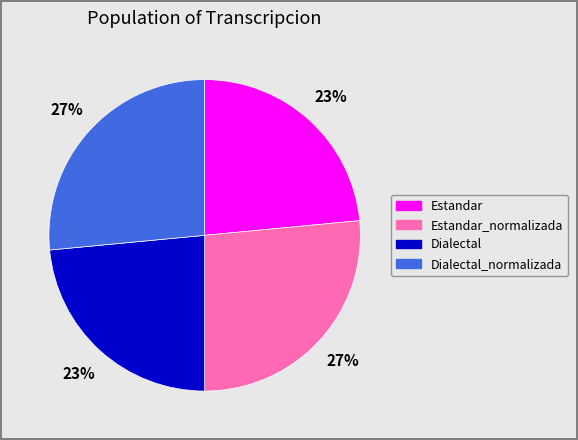

To the nearest percent, what is the average slice percentage?

25%